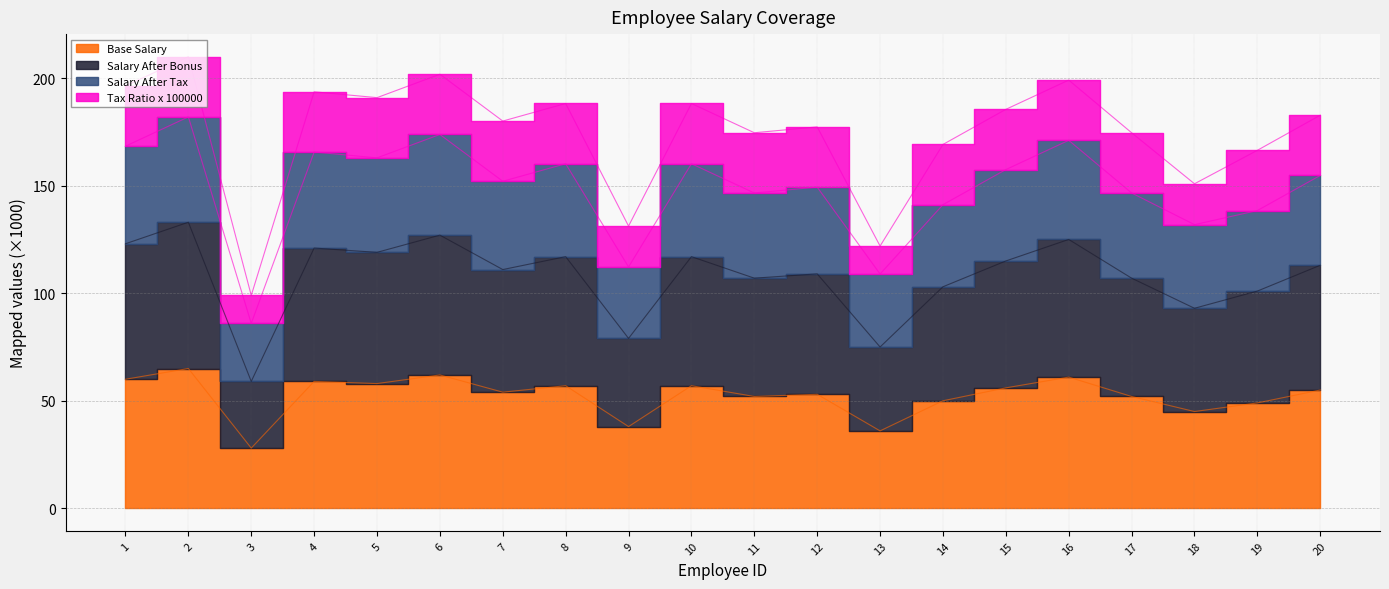

At which category is the sum across all series the highest?

2